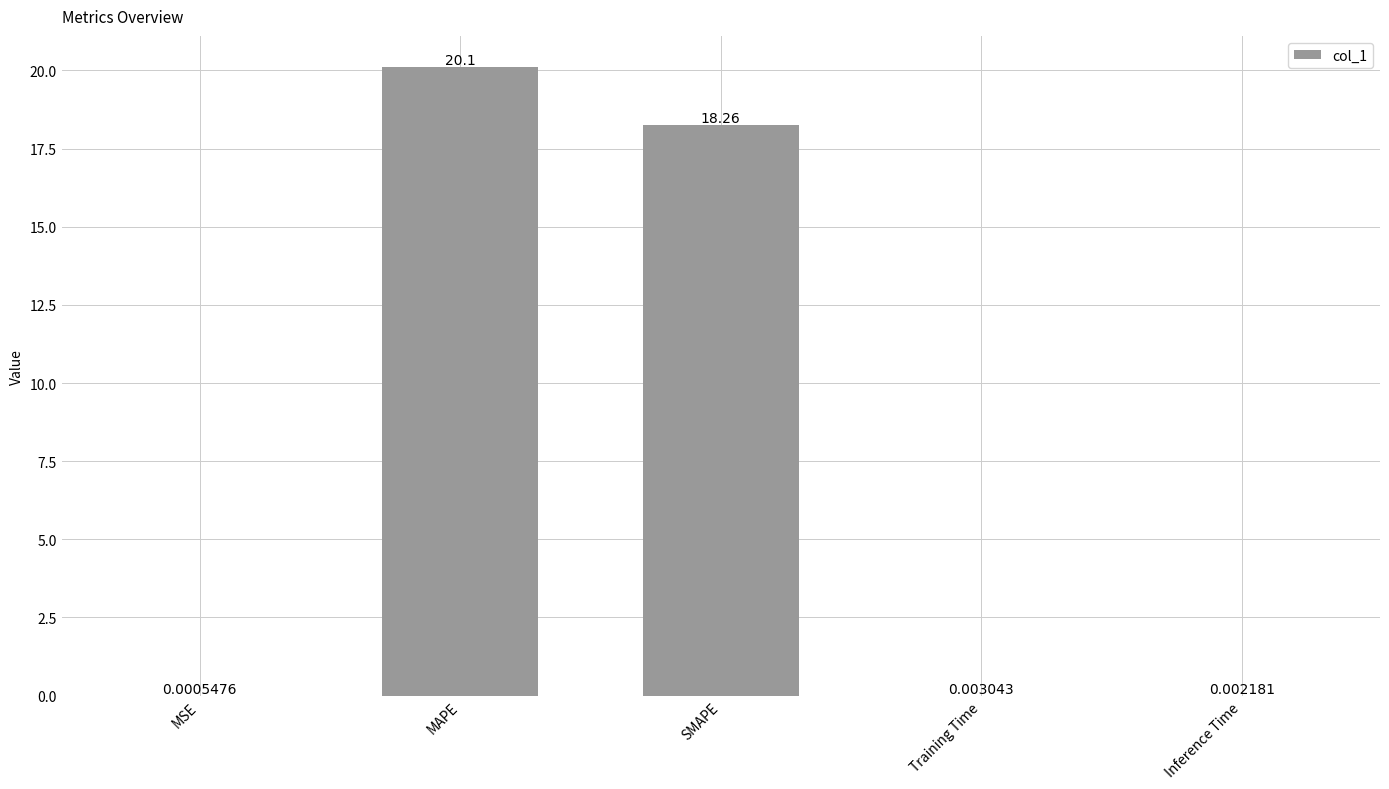

The value at MAPE is 20.1. True or false?

True